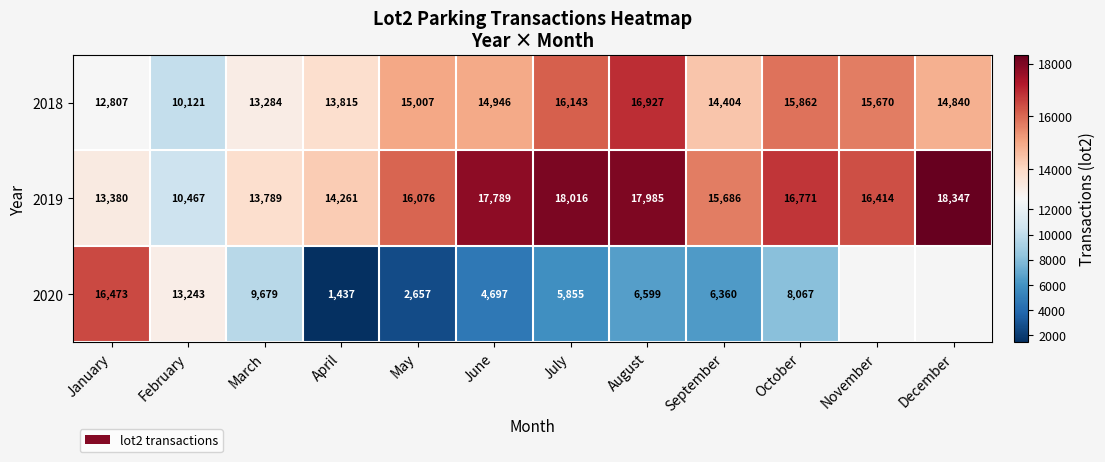

True or false: 2018 has a value of 16927 at August.

True